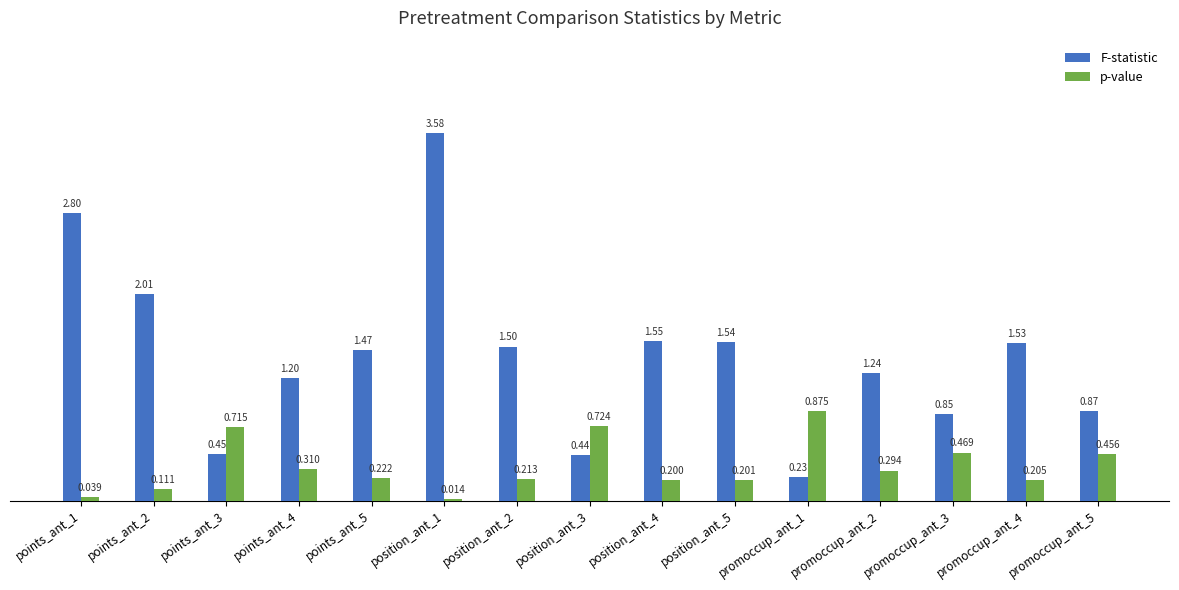

What is the label of the 7th bar from the left?

position_ant_2